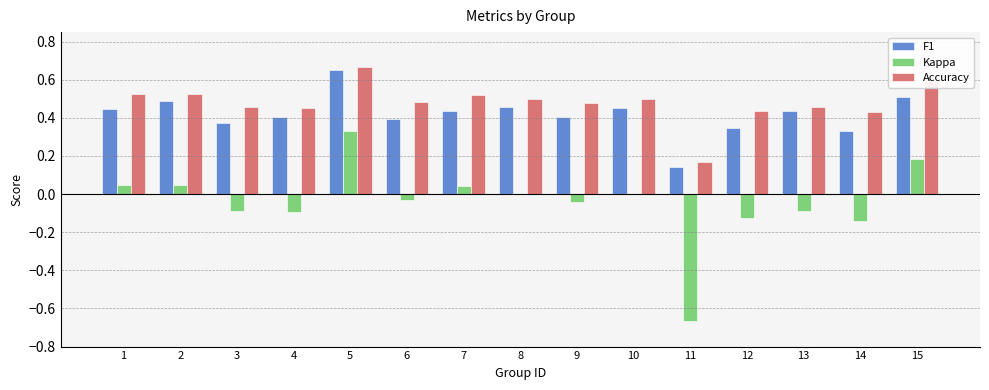

Which label corresponds to the largest value in the chart?

5